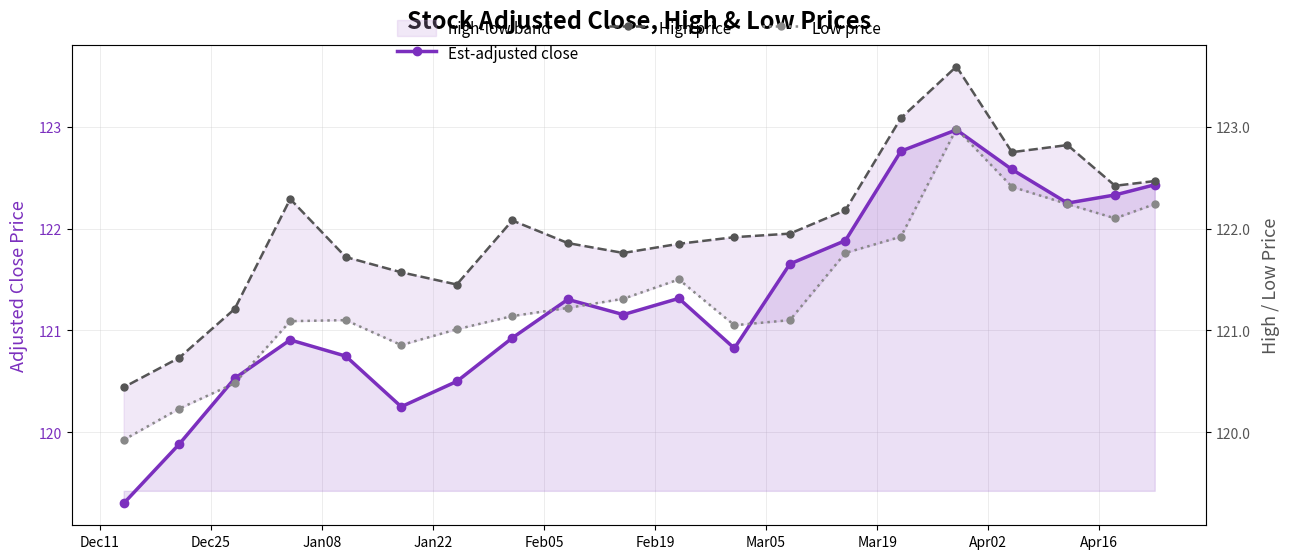

True or false: Low price and High price intersect in this chart.

False